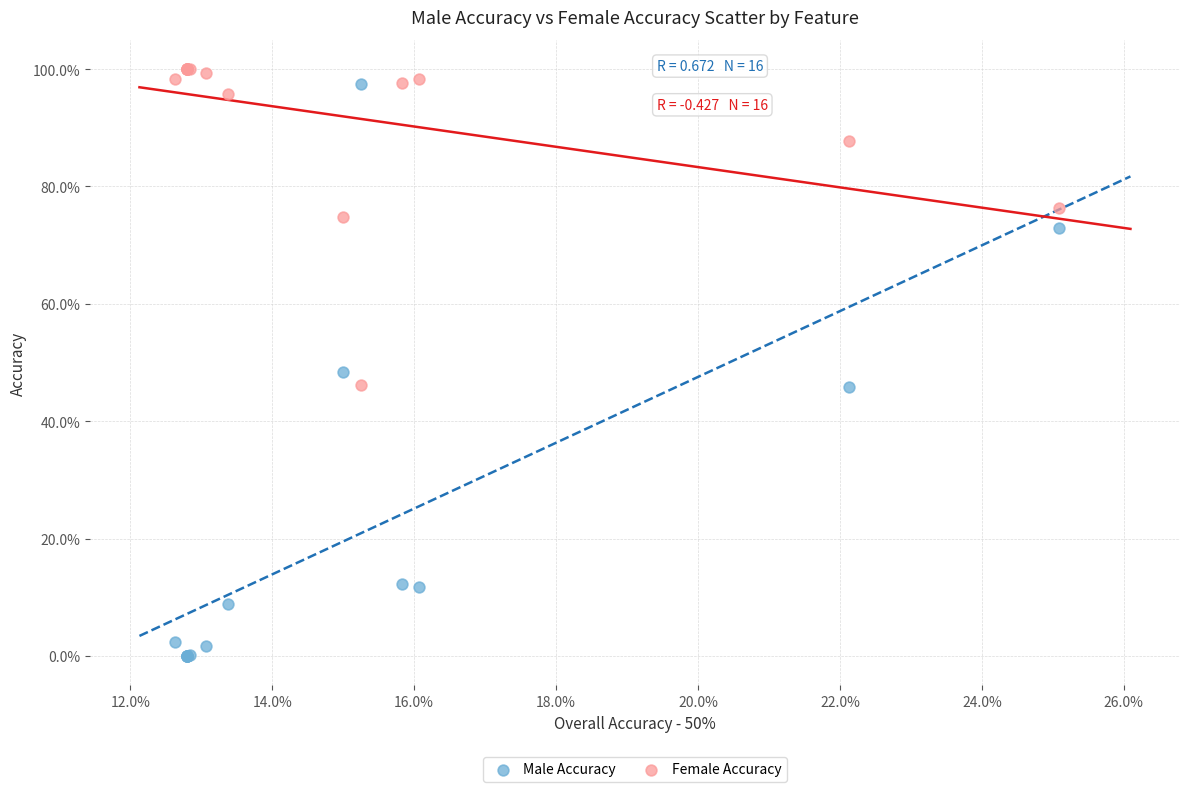

Which series has the largest Y range (max minus min)?

Male Accuracy